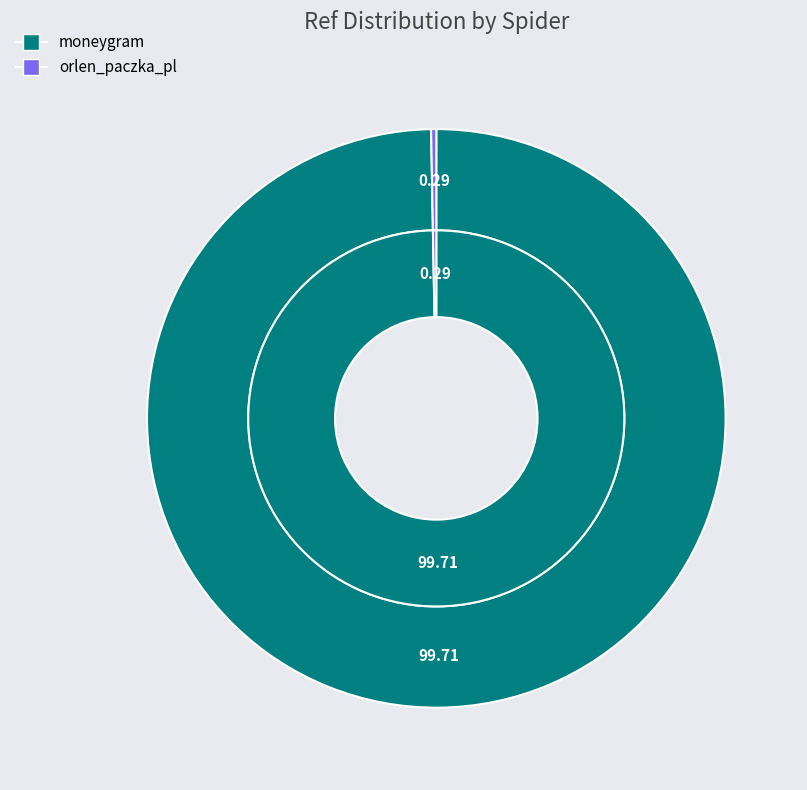

Which slice is the smallest?

orlen_paczka_pl